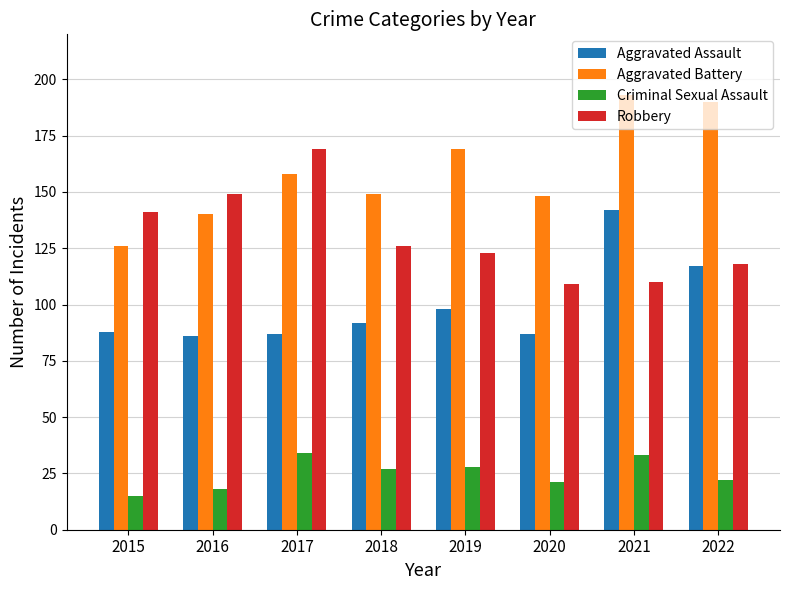

Does the chart contain stacked bars?

No